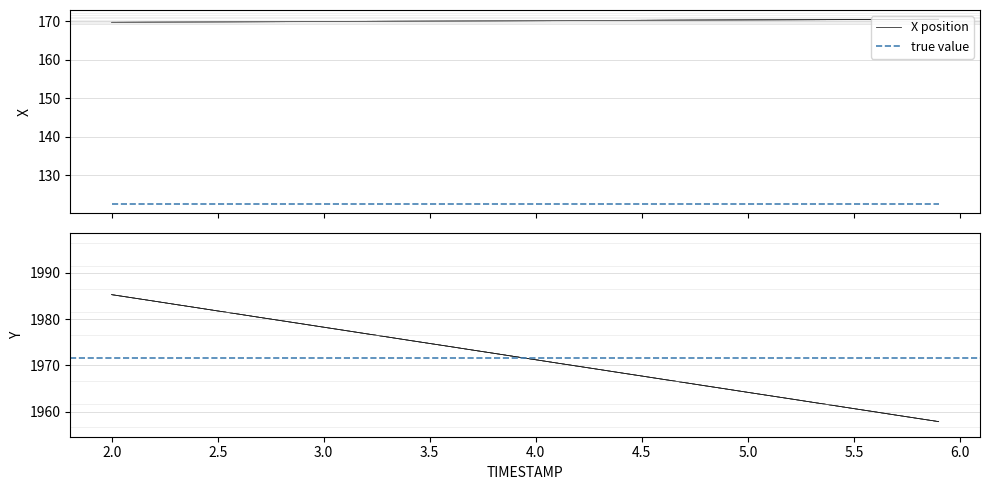

Is the value of X at 31 greater than the value of Y at 16?

No